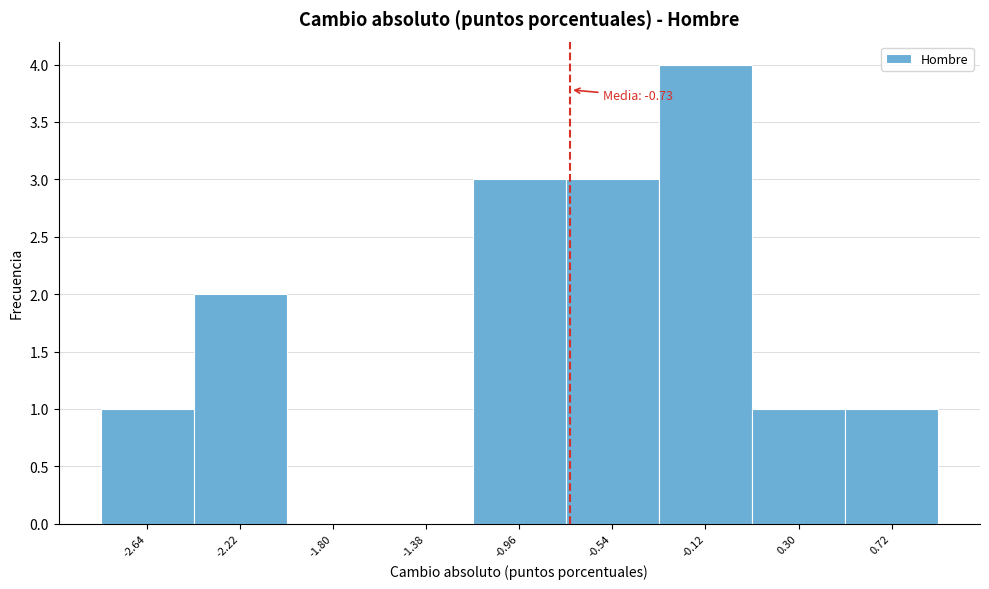

Over which range of the x-axis is the bar tallest?

-0.35 to 0.10